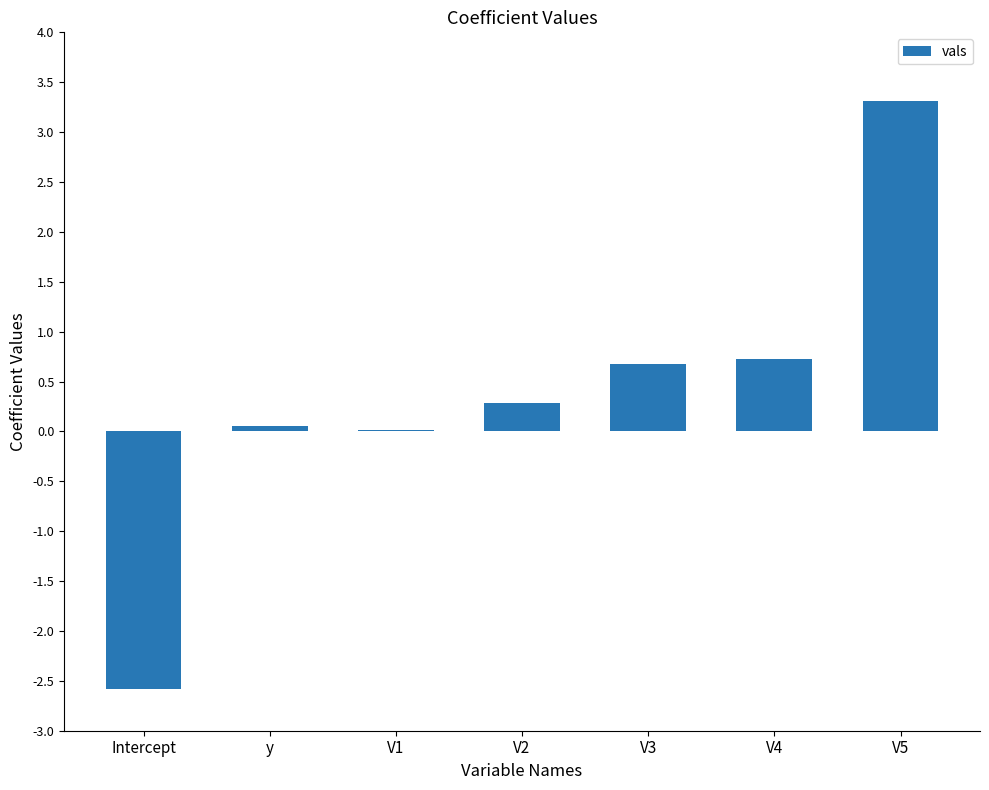

What is the maximum value shown in the chart?

3.3